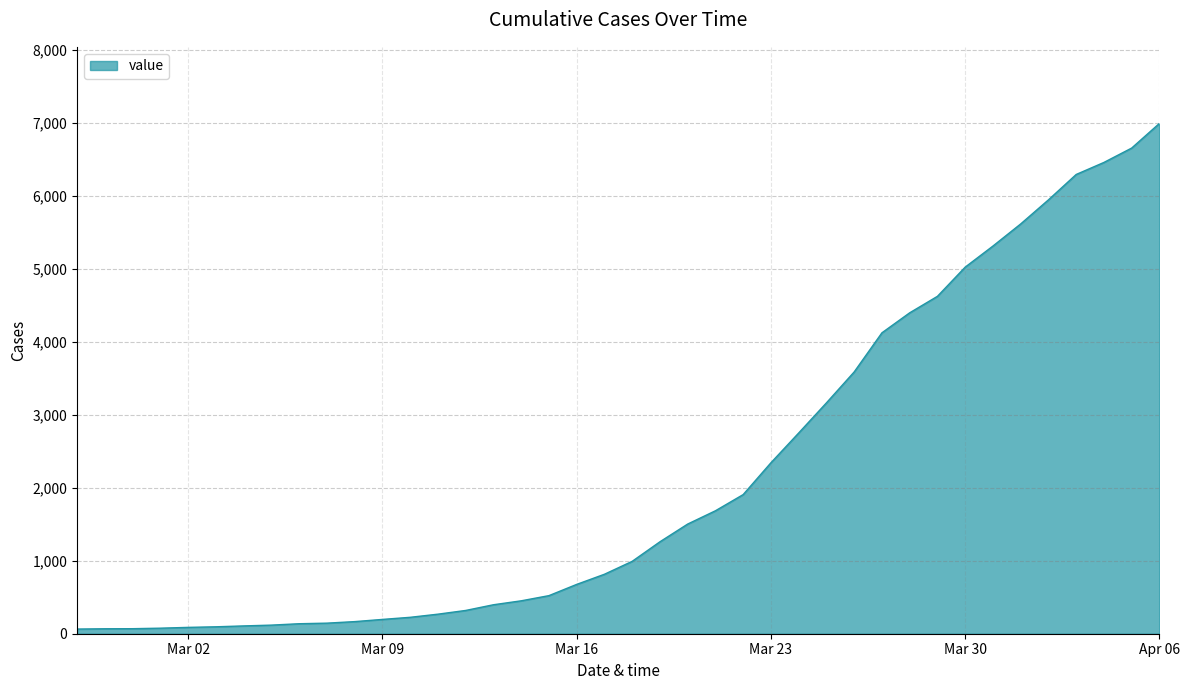

What is the difference between the maximum and minimum values?

6930